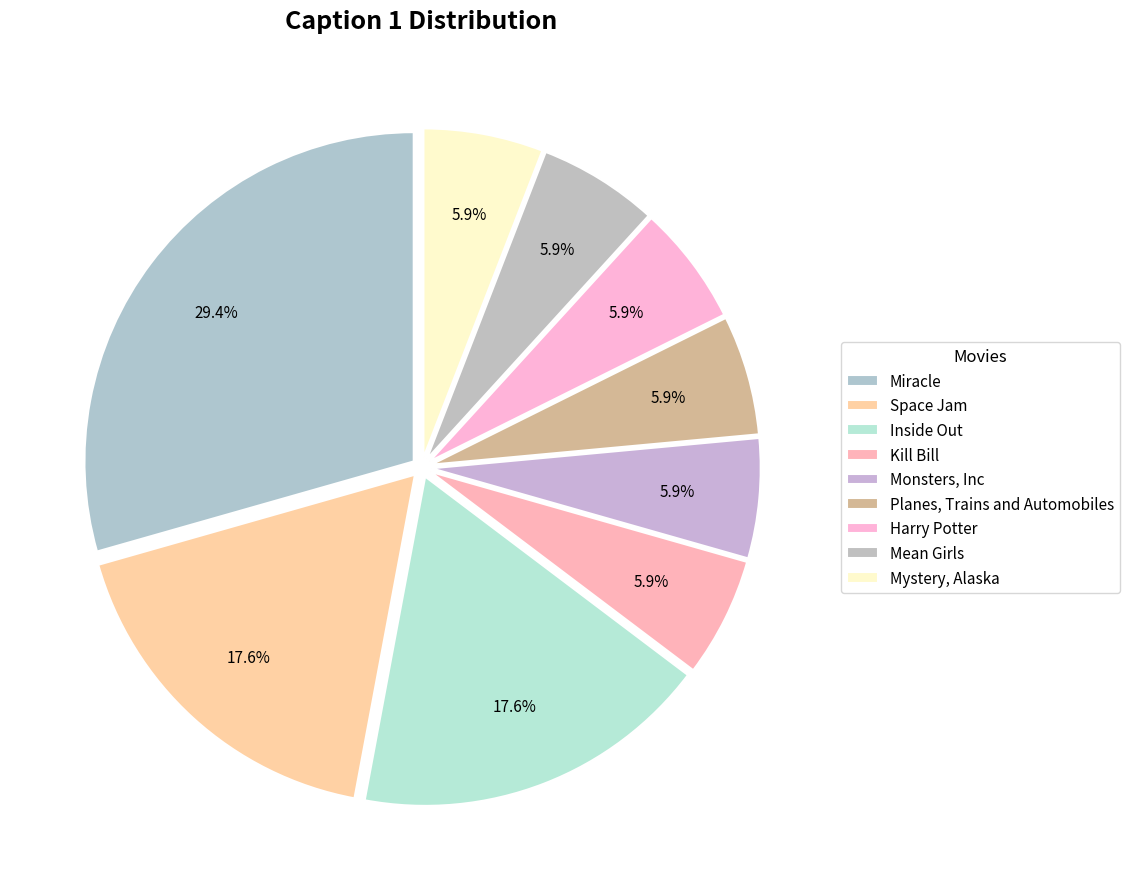

How many slices are in this pie chart?

9